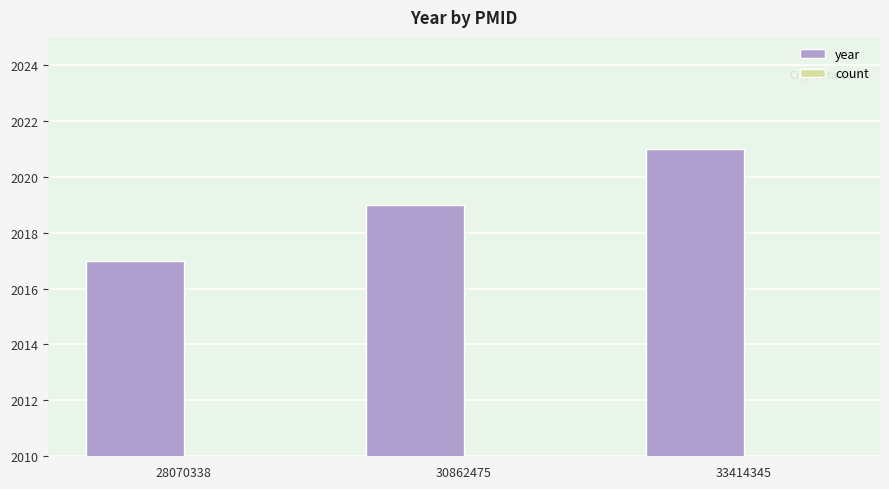

The value of year at 33414345 is 2903. True or false?

False